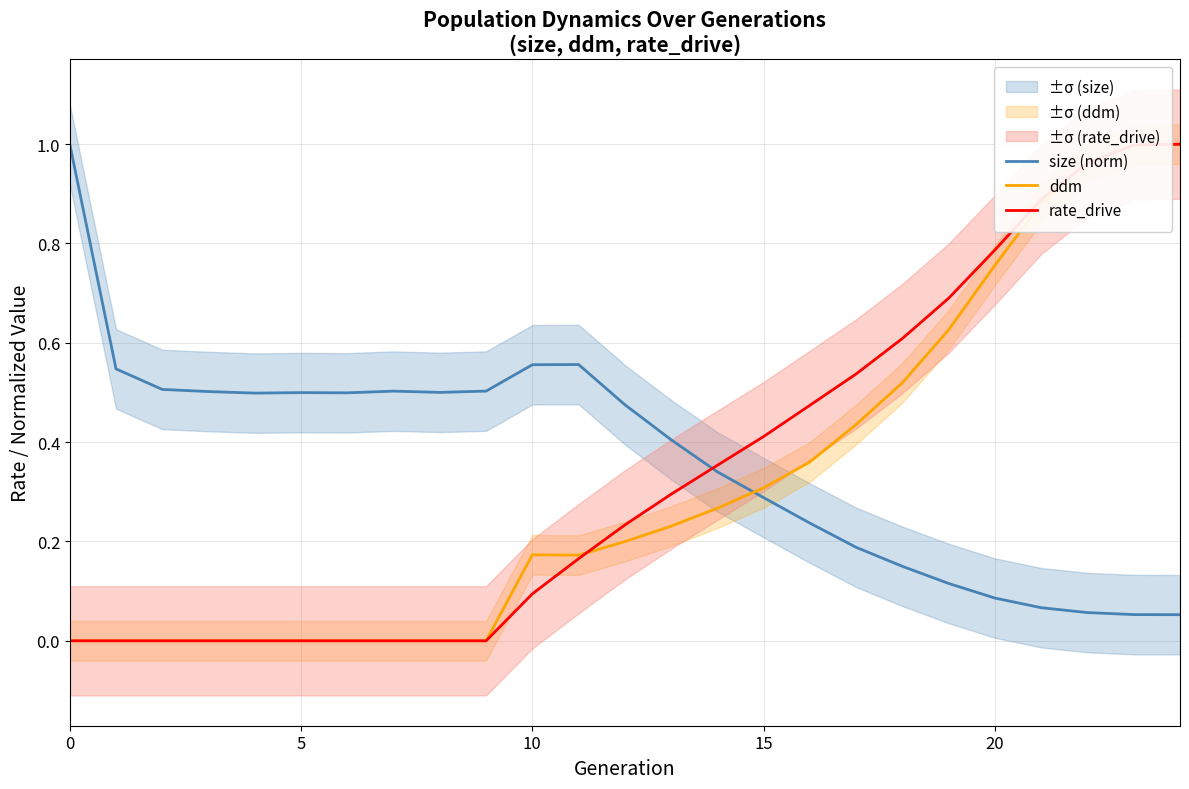

Rank the series by their average value, from highest to lowest.

size (norm), rate_drive, ddm